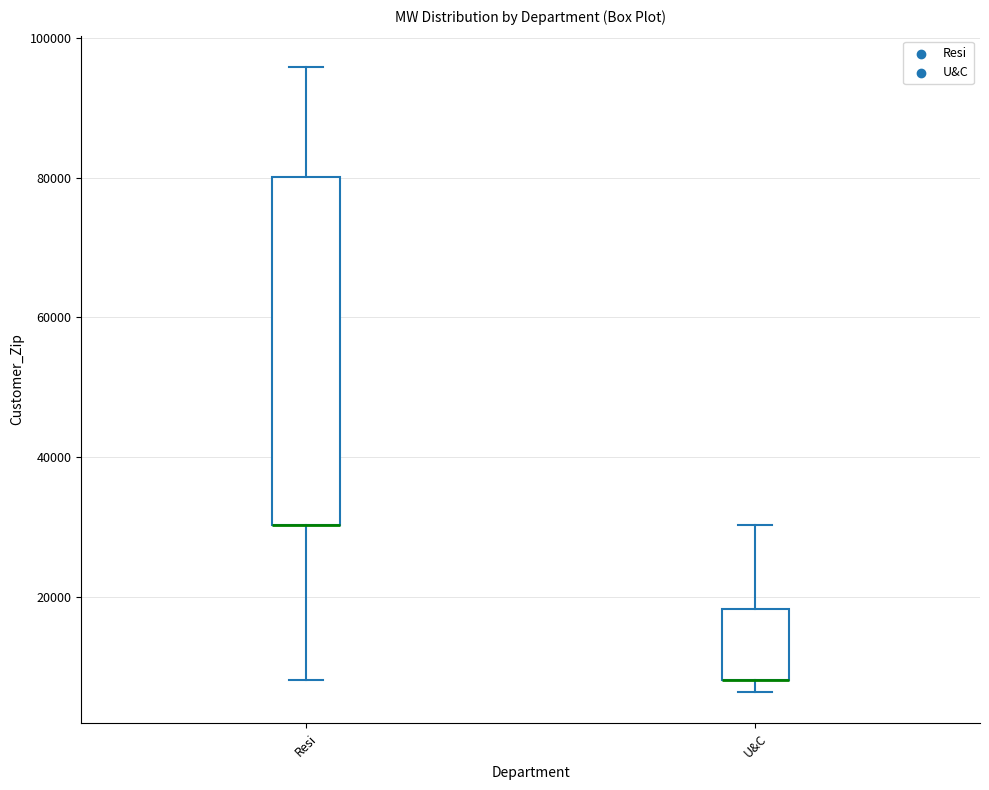

Comparing the boxes themselves (not the whiskers), which one is the tallest?

Resi